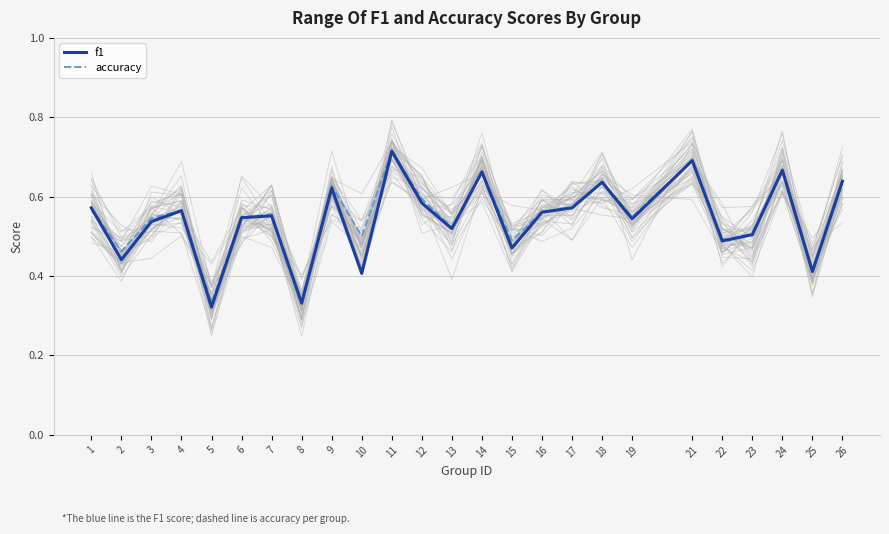

Reading right to left, extract all data points from this chart.

f1: 26=0.6	25=0.4	24=0.7	23=0.5	22=0.5	21=0.7	19=0.5	18=0.6	17=0.6	16=0.6	15=0.5	14=0.7	13=0.5	12=0.6	11=0.7	10=0.4	9=0.6	8=0.3	7=0.6	6=0.5	5=0.3	4=0.6	3=0.5	2=0.4	1=0.6
accuracy: 26=0.6	25=0.4	24=0.7	23=0.5	22=0.5	21=0.7	19=0.5	18=0.6	17=0.6	16=0.6	15=0.5	14=0.7	13=0.5	12=0.6	11=0.7	10=0.5	9=0.6	8=0.3	7=0.6	6=0.5	5=0.3	4=0.6	3=0.5	2=0.5	1=0.6